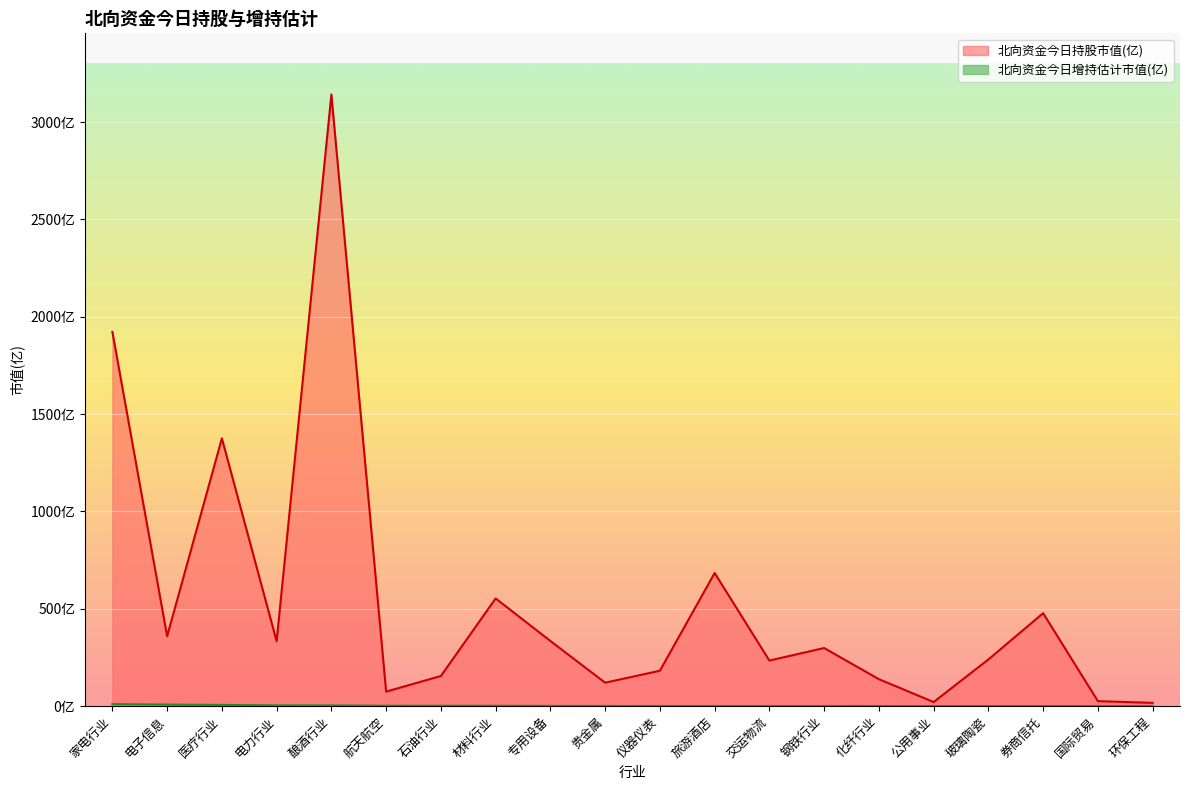

What is the average value of the 北向资金今日增持估计市值(亿) series?

2.4